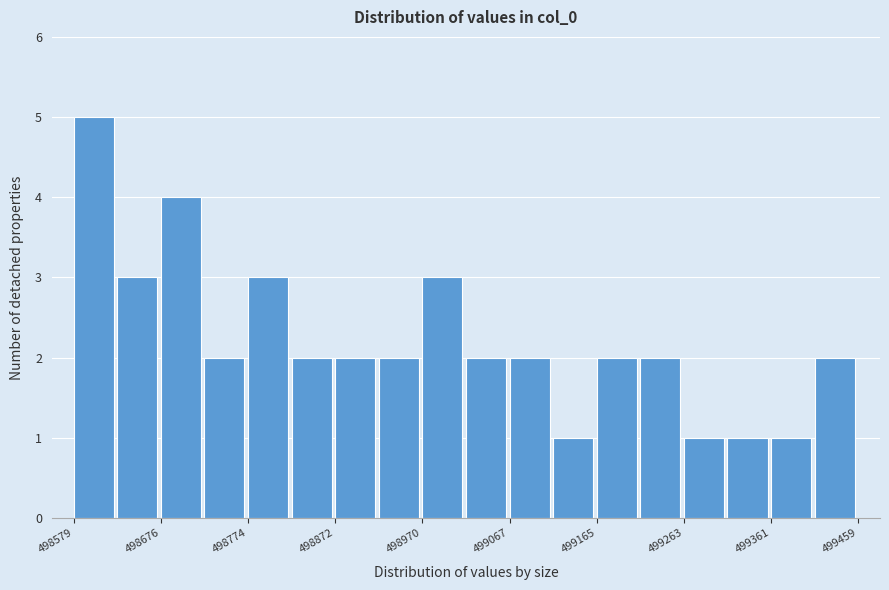

Reading left to right, transcribe this chart: for each bar, give the range it covers on the x-axis and its height. Neither the bar edges nor the heights are printed on the chart, so give them approximately, as read against the axes.

498580 to 498630: 5
498630 to 498680: 3
498680 to 498730: 4
498730 to 498770: 2
498770 to 498820: 3
498820 to 498870: 2
498870 to 498920: 2
498920 to 498970: 2
498970 to 499020: 3
499020 to 499070: 2
499070 to 499120: 2
499120 to 499170: 1
499170 to 499210: 2
499210 to 499260: 2
499260 to 499310: 1
499310 to 499360: 1
499360 to 499410: 1
499410 to 499460: 2